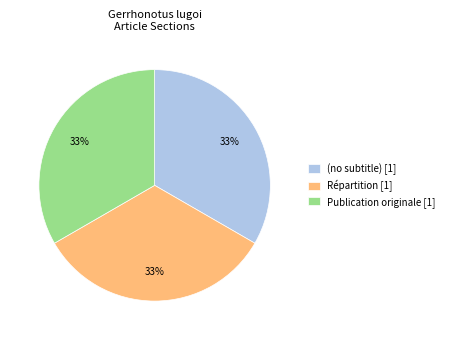

Is there a majority slice in this chart?

No